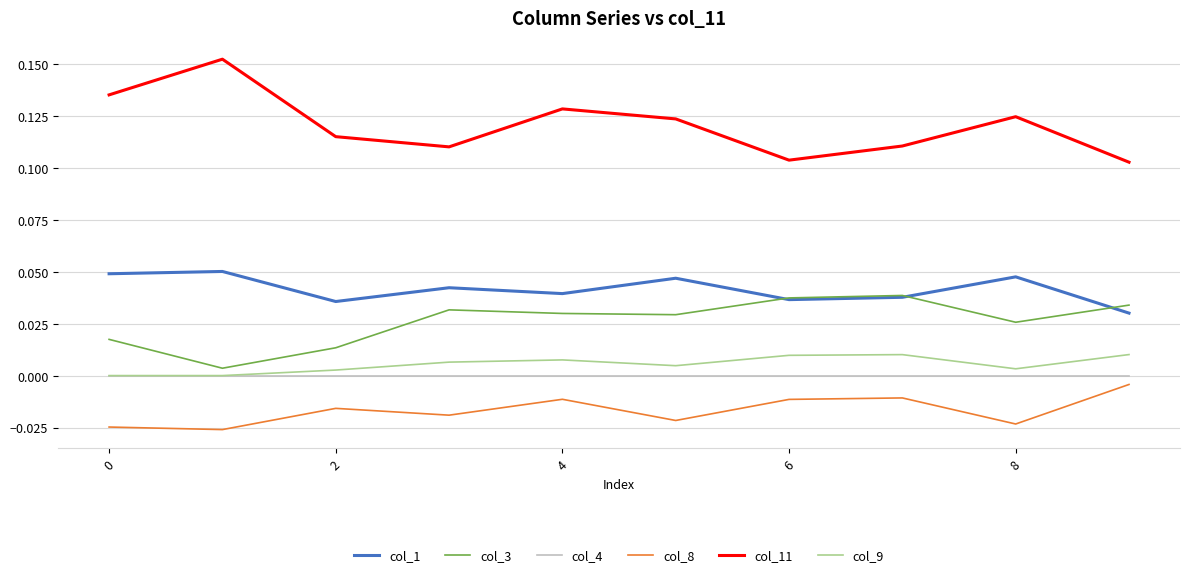

True or false: col_11 and col_4 intersect in this chart.

False